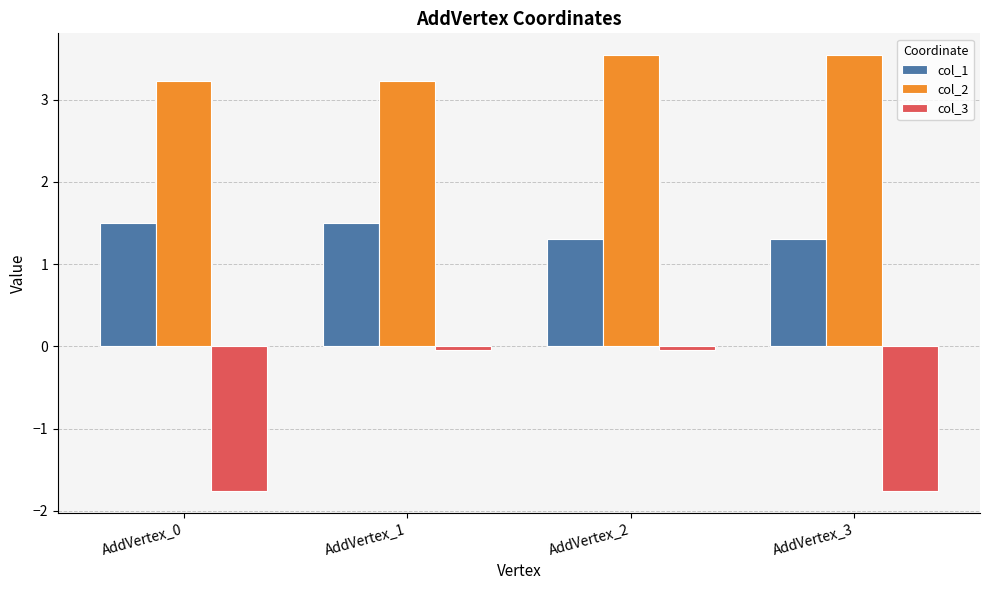

Rank the series by their maximum value, from highest to lowest.

col_2, col_1, col_3